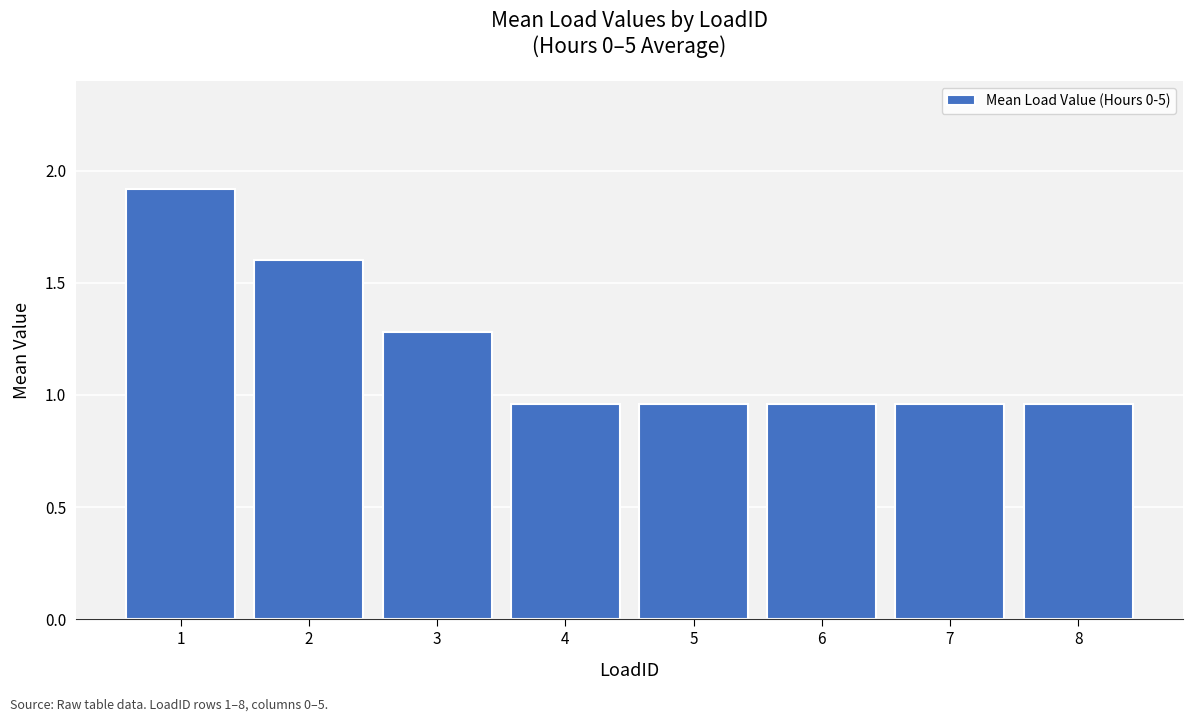

What is the value of the 1st bar from the left?

1.9